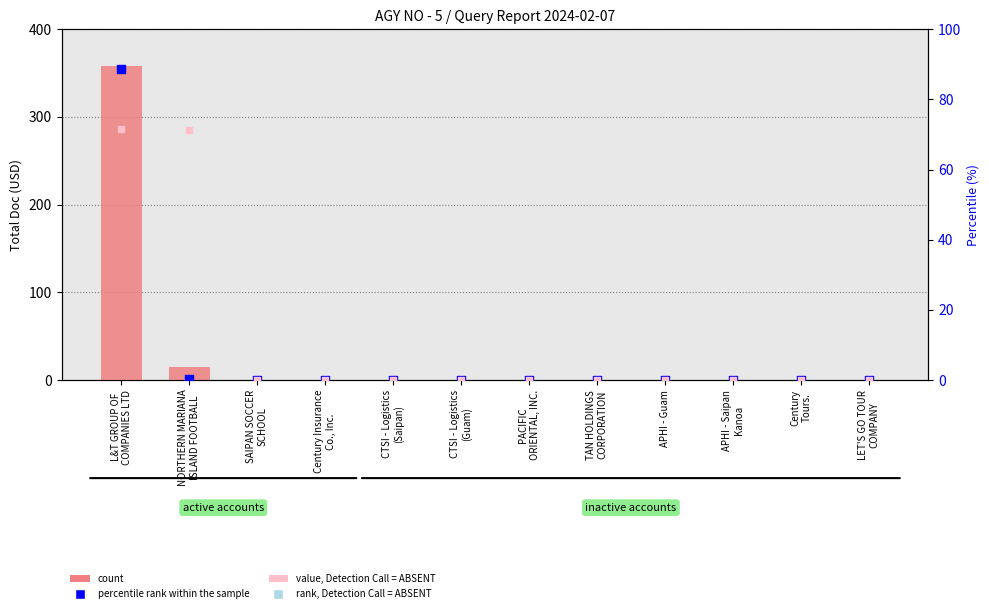

Which series has the largest Y range (max minus min)?

count